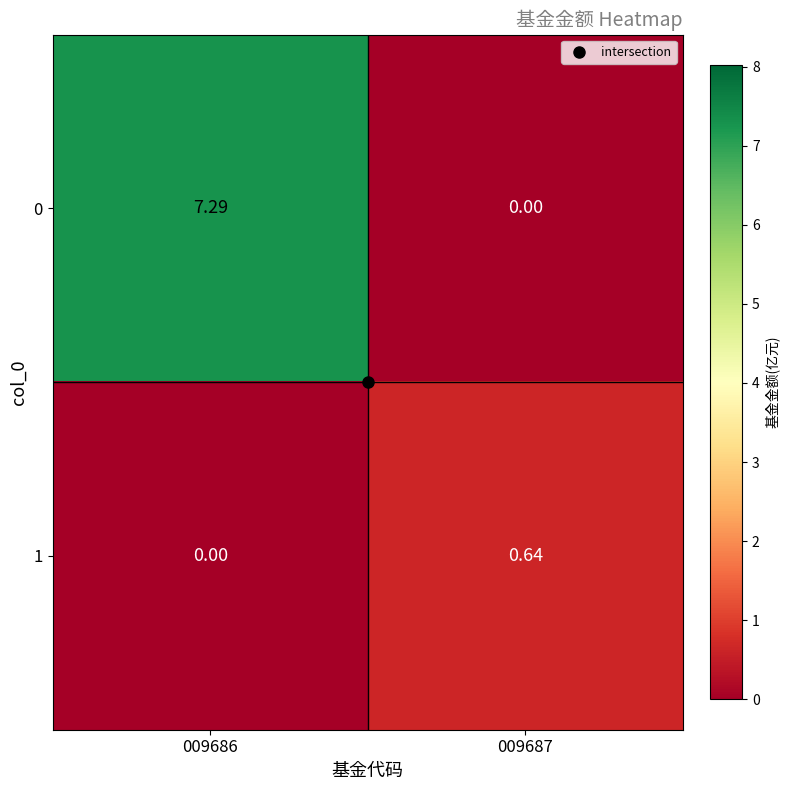

How many distinct data groups are displayed?

2